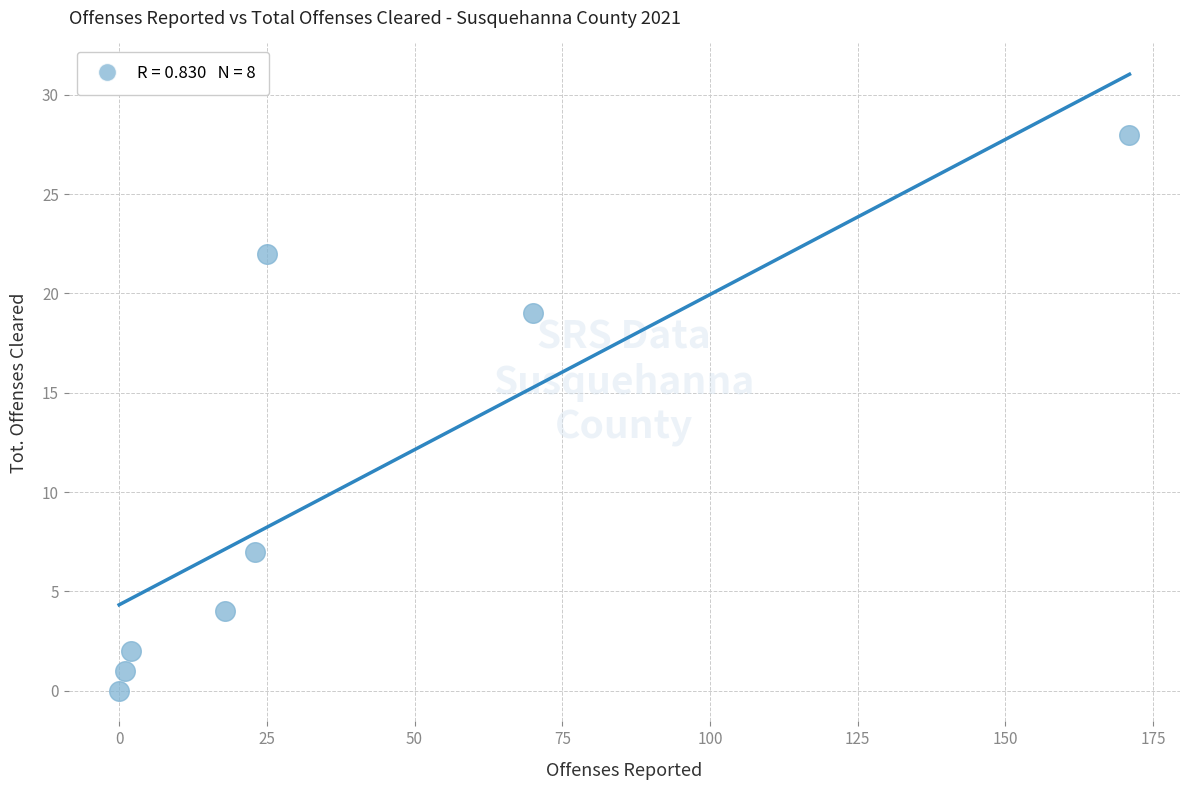

What Y value in the scatter plot is closest to 14?

19